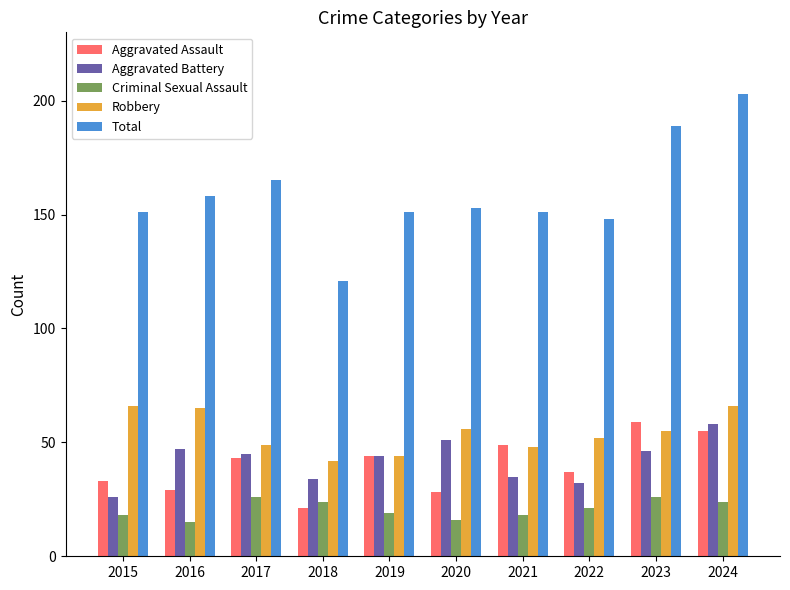

What is the value of the Robbery bar at the 5th from the left?

44